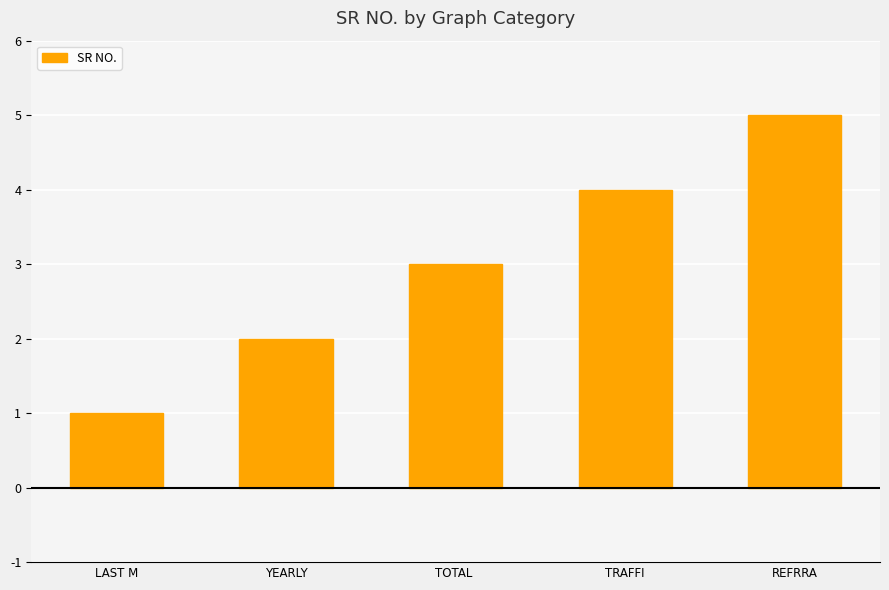

Rank the categories by value from highest to lowest.

REFRRA, TRAFFI, TOTAL , YEARLY, LAST M